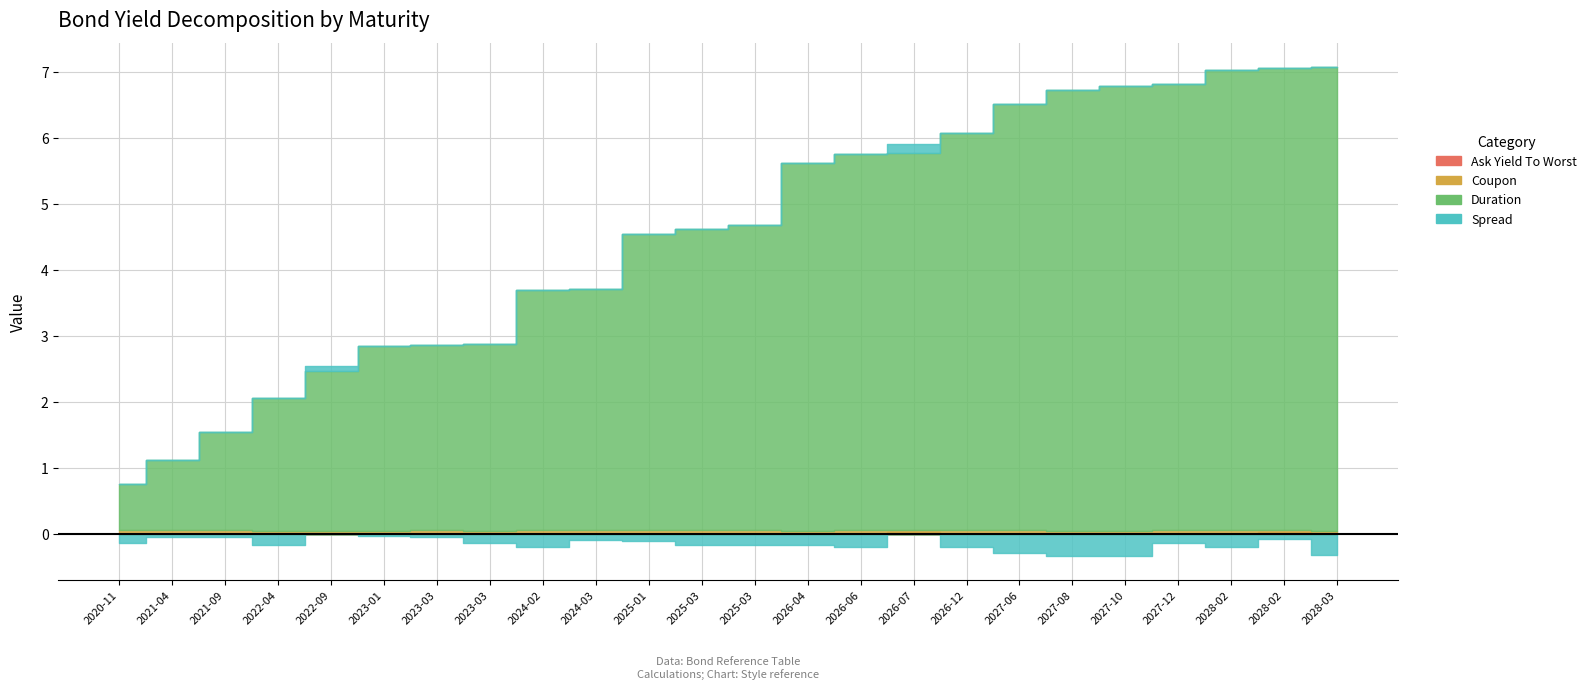

True or false: Coupon and Ask Yield To Worst cross at least once.

False